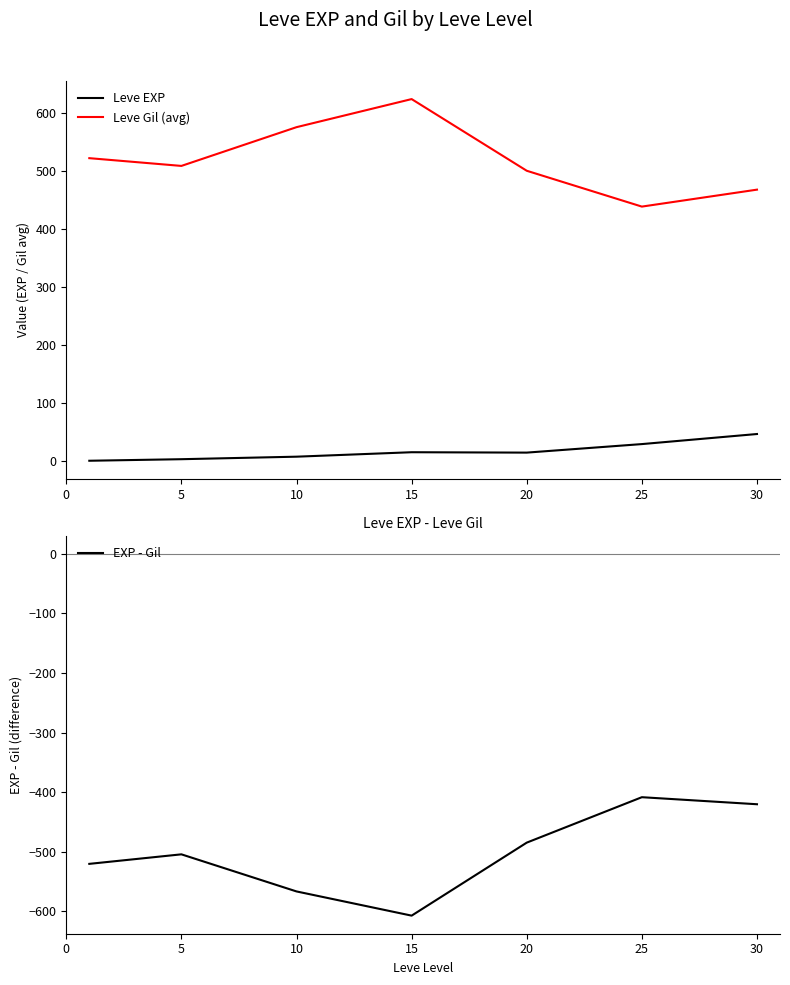

What is the value of the Leve EXP point at the 4th from the left?

15.7